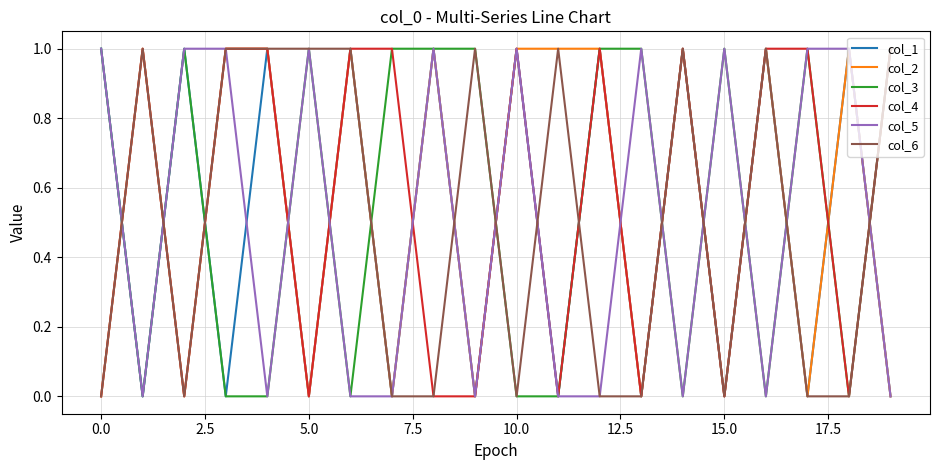

How many times do col_6 and col_3 cross each other?

9